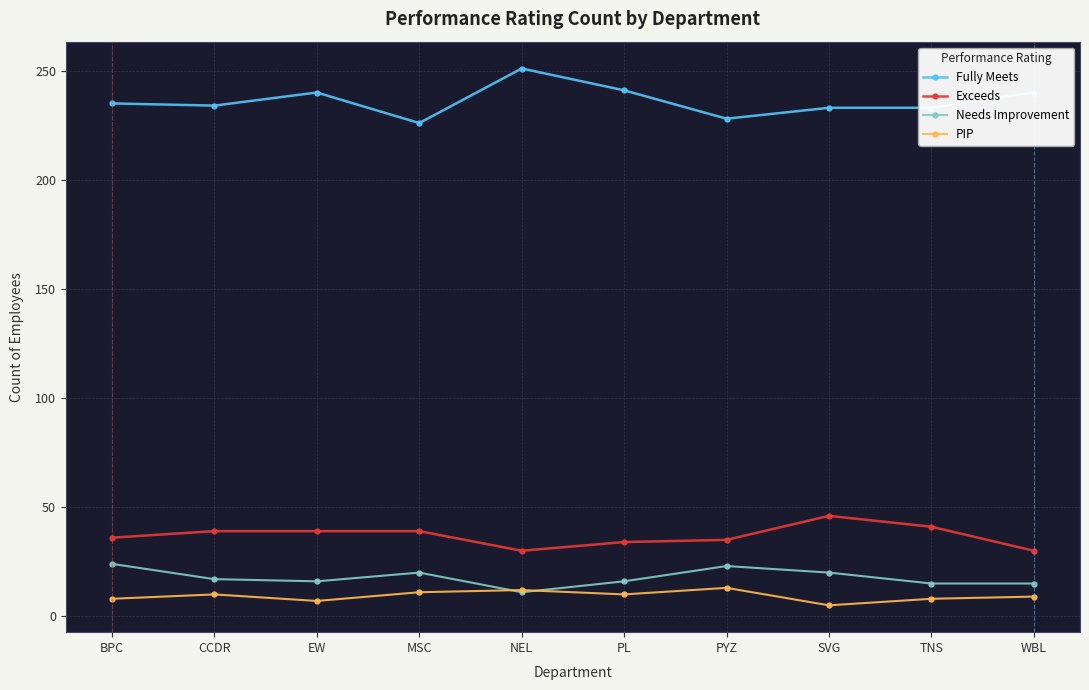

At how many categories does at least one series exceed 221?

10